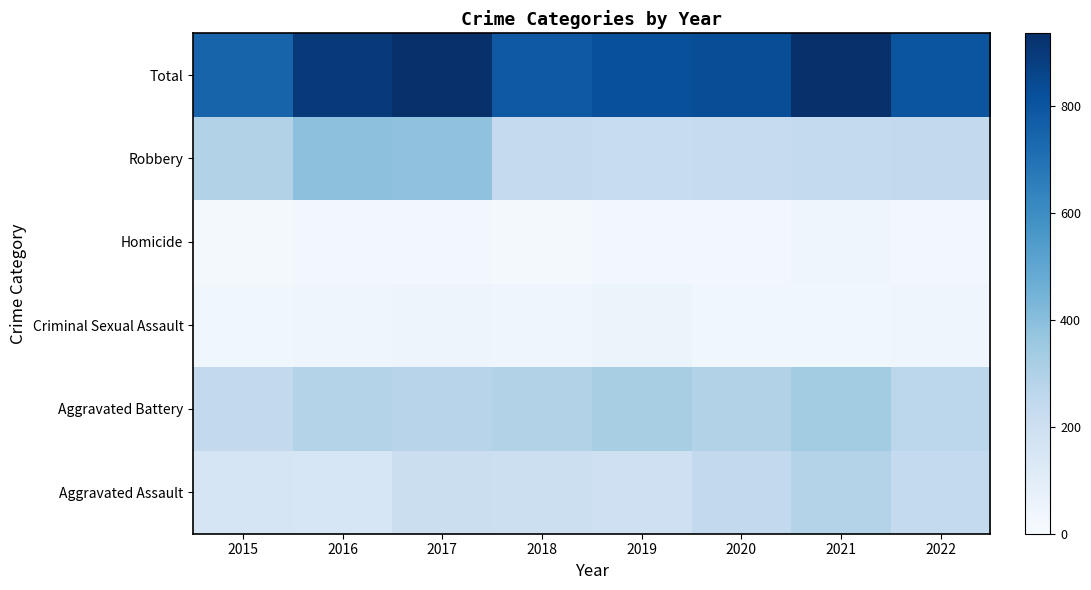

Reading right to left, transcribe all the data shown in this chart.

Aggravated Assault: 2022=238	2021=288	2020=242	2019=197	2018=202	2017=207	2016=153	2015=156
Aggravated Battery: 2022=261	2021=333	2020=293	2019=321	2018=294	2017=277	2016=288	2015=244
Criminal Sexual Assault: 2022=39	2021=33	2020=36	2019=50	2018=40	2017=47	2016=43	2015=34
Homicide: 2022=22	2021=37	2020=23	2019=27	2018=15	2017=24	2016=29	2015=17
Robbery: 2022=244	2021=241	2020=233	2019=224	2018=236	2017=381	2016=390	2015=295
Total: 2022=804	2021=932	2020=827	2019=819	2018=787	2017=936	2016=903	2015=746